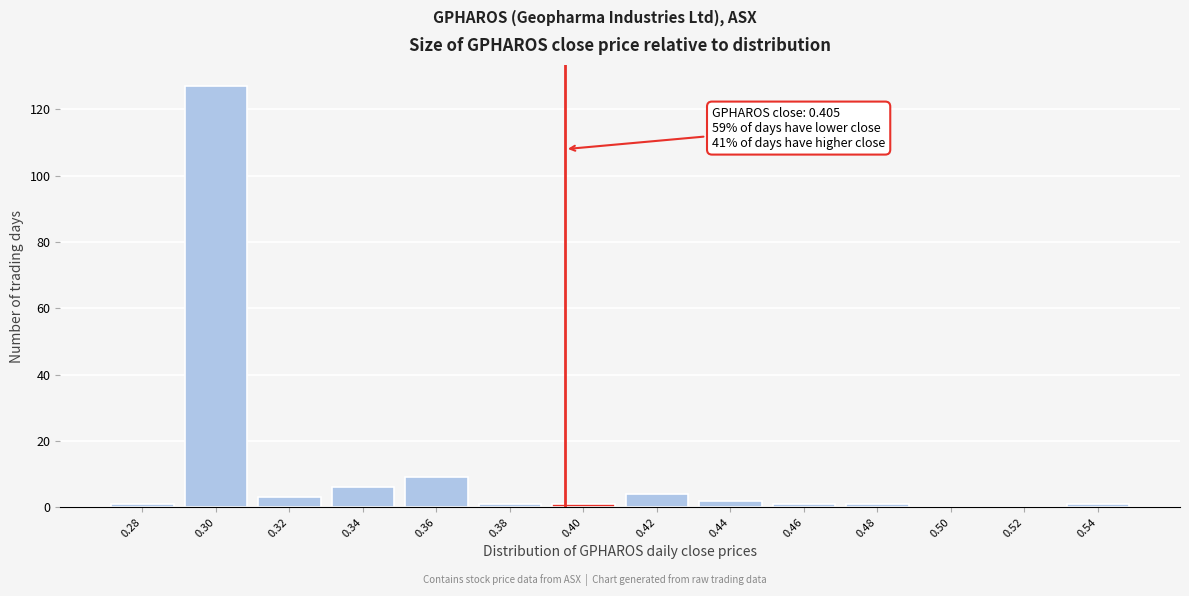

Reading left to right, list all the values displayed in this chart.

0.28=1	0.30=127	0.32=3	0.34=6	0.36=9	0.38=1	0.40=1	0.42=4	0.44=2	0.46=1	0.48=1	0.50=0	0.52=0	0.54=1